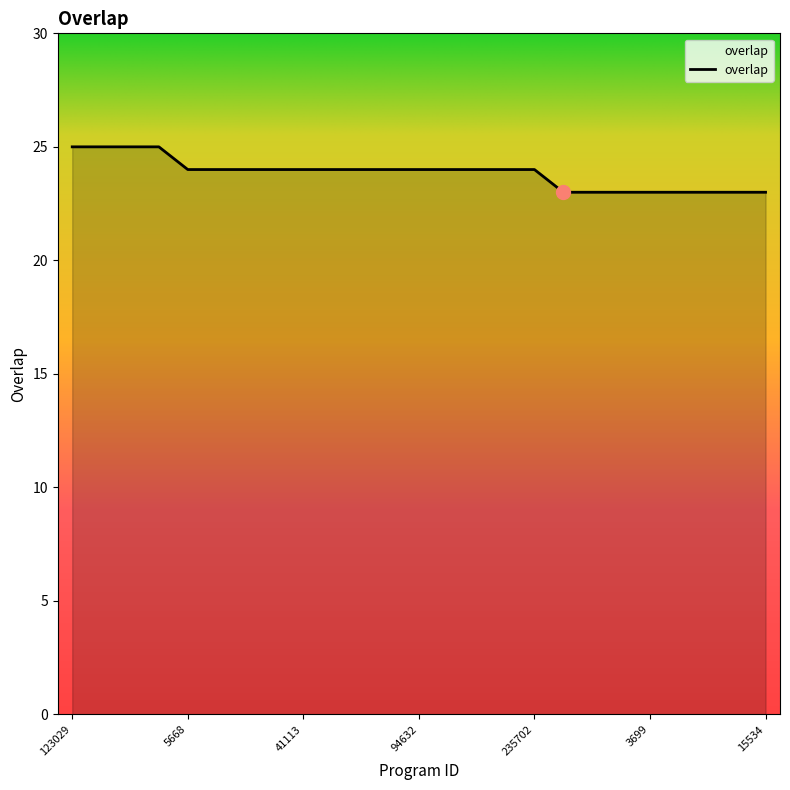

How many lines are shown in the chart?

1